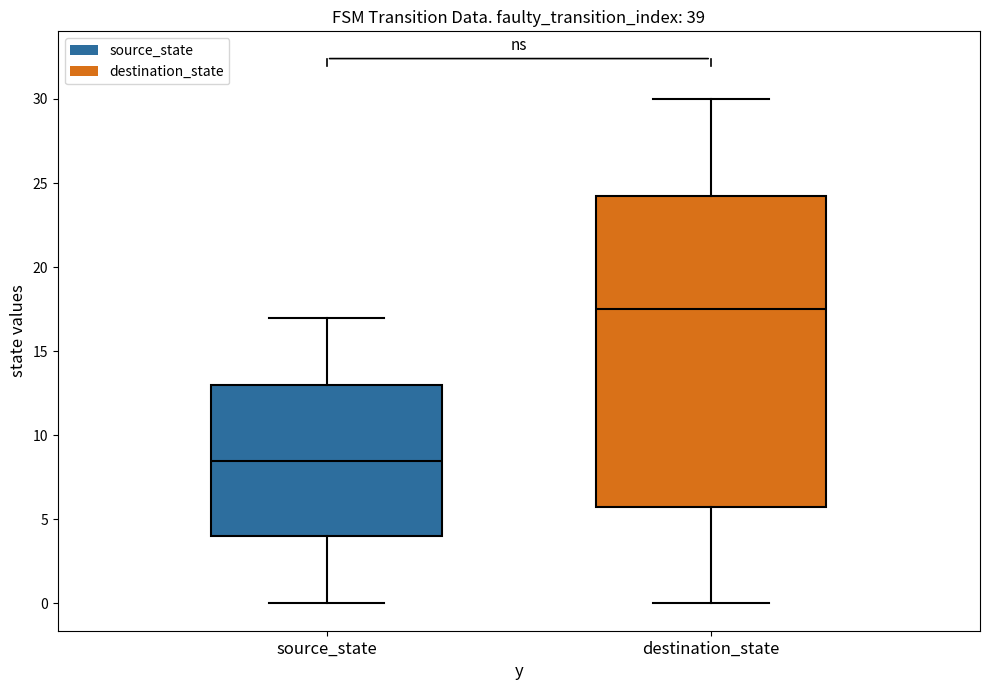

Which box's median line is the highest?

destination_state